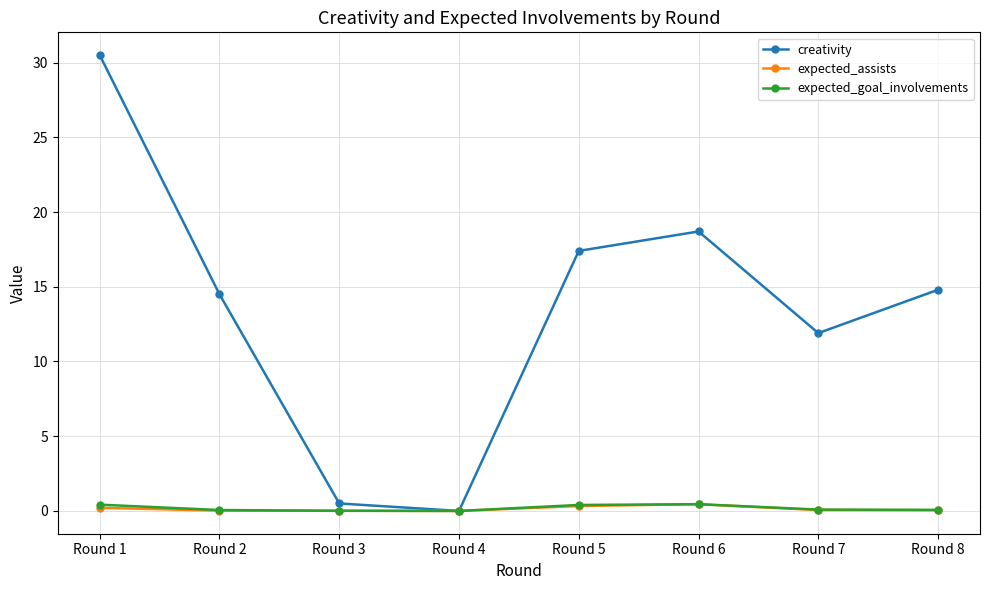

At which category does creativity reach its first local peak?

Round 6